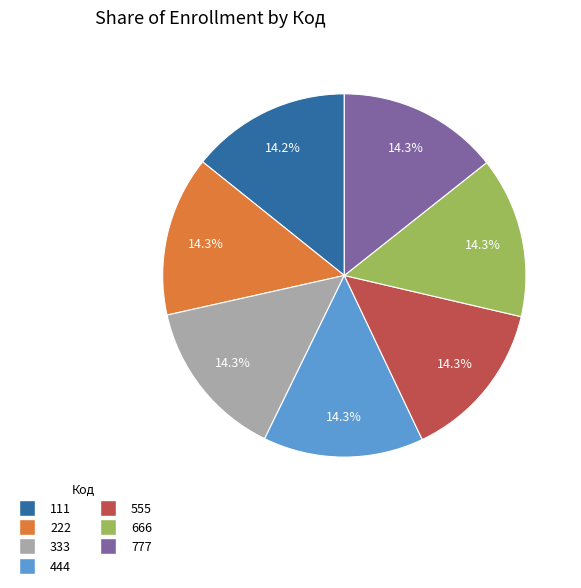

To the nearest percent, what percentage of the pie is 666?

14%